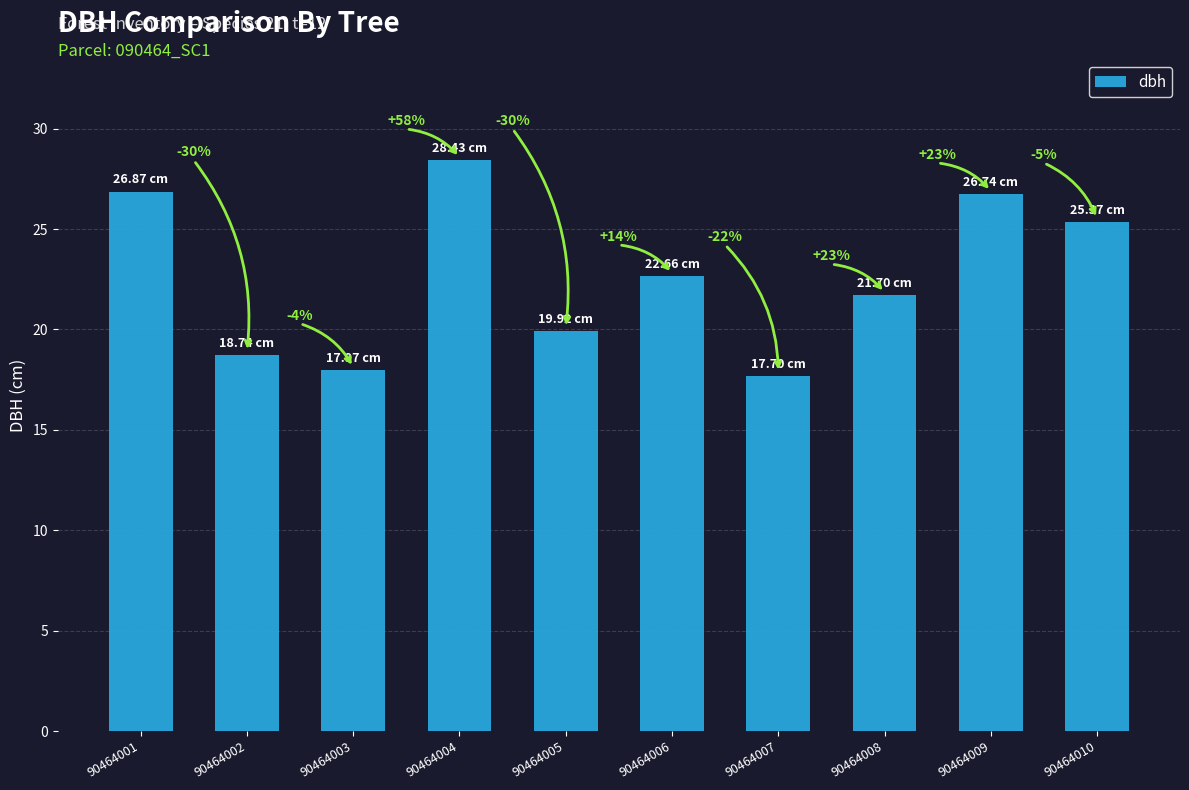

How many bars are there in total?

10